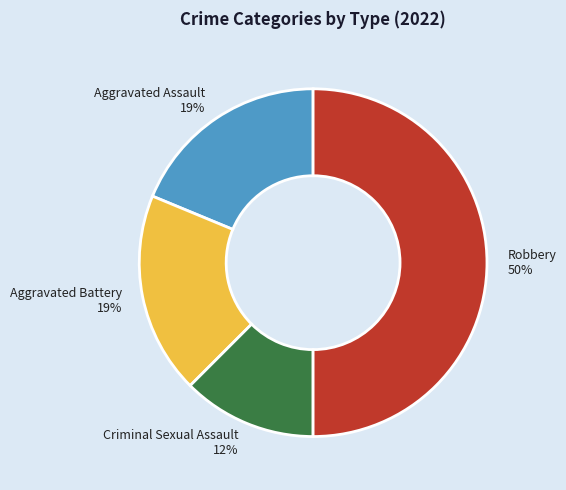

What percentage is the Aggravated Assault slice, to the nearest percent?

19%